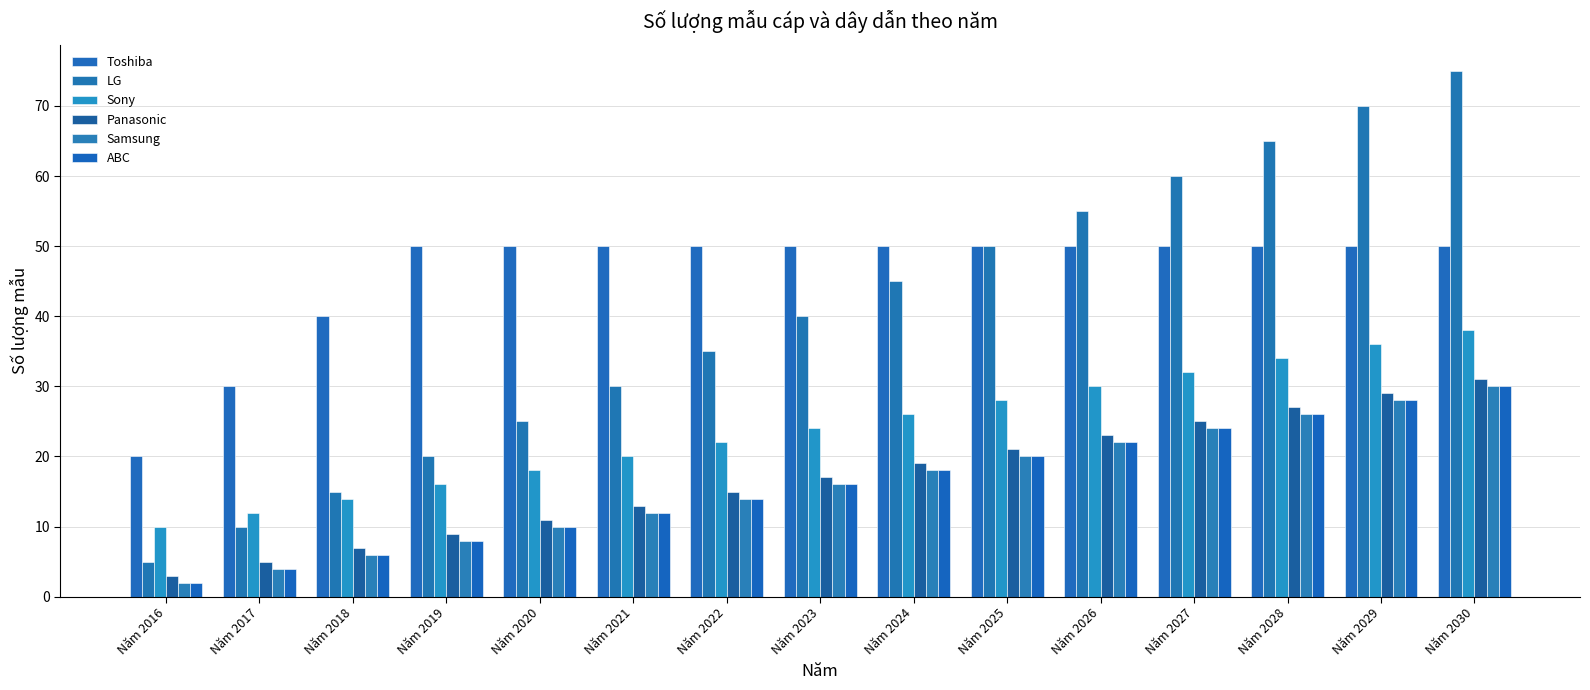

What is the value of the Panasonic bar at the 14th from the left?

29